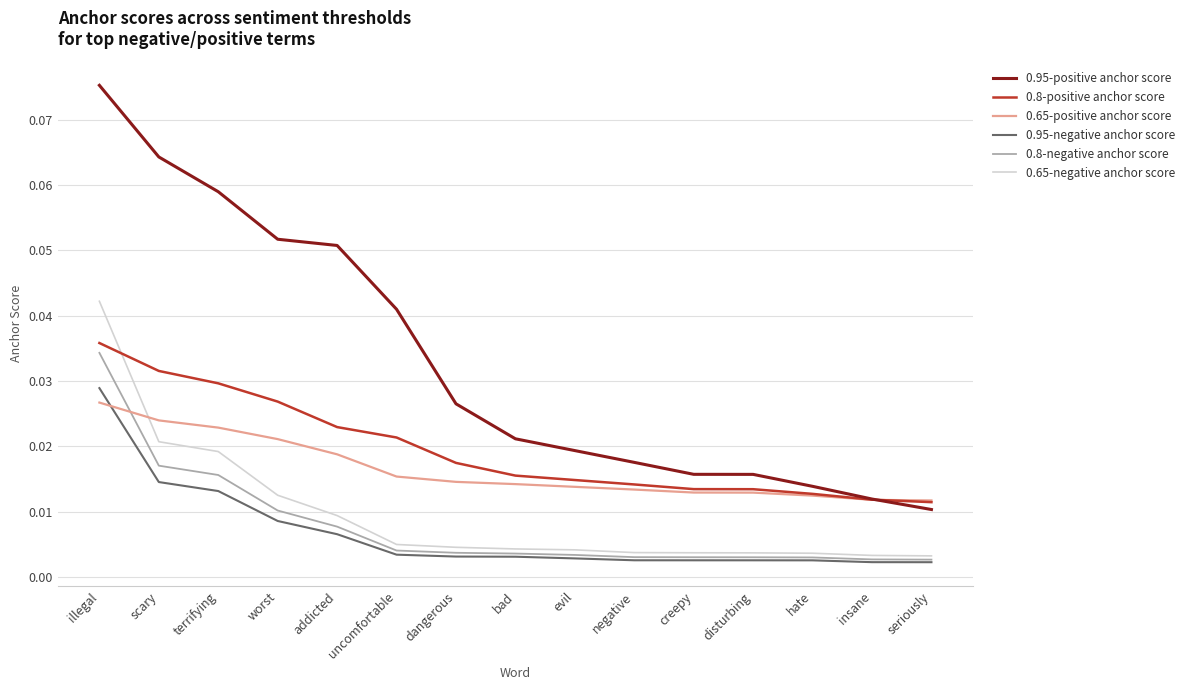

Which series has the largest range (max minus min)?

0.95-positive anchor score